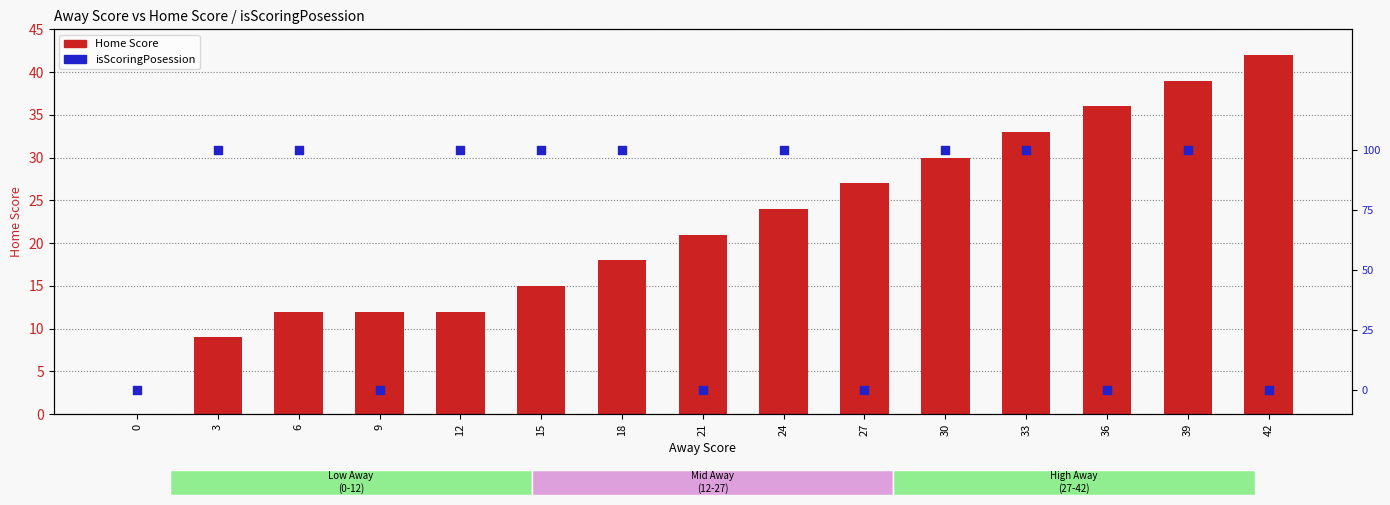

Is the value of Home Score at 21 greater than the value of isScoringPosession at 21?

Yes